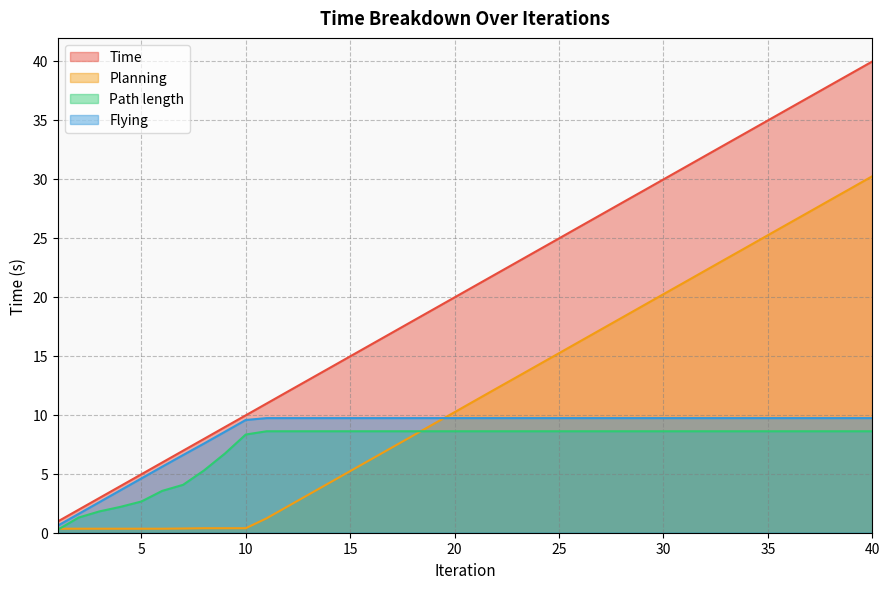

What are all the series names shown in the legend?

Time, Planning, Path length, Flying